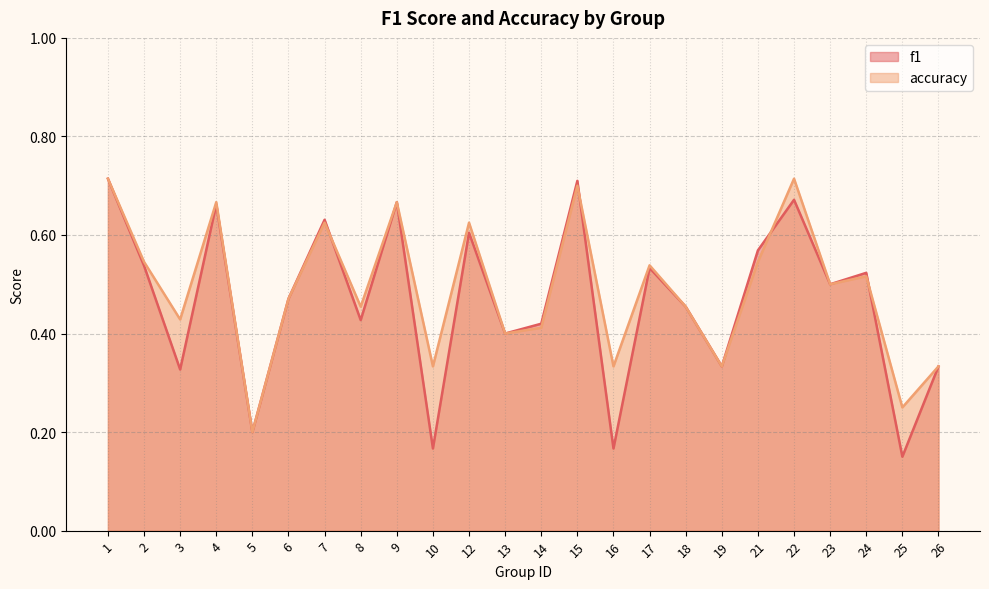

How many lines are shown in the chart?

2